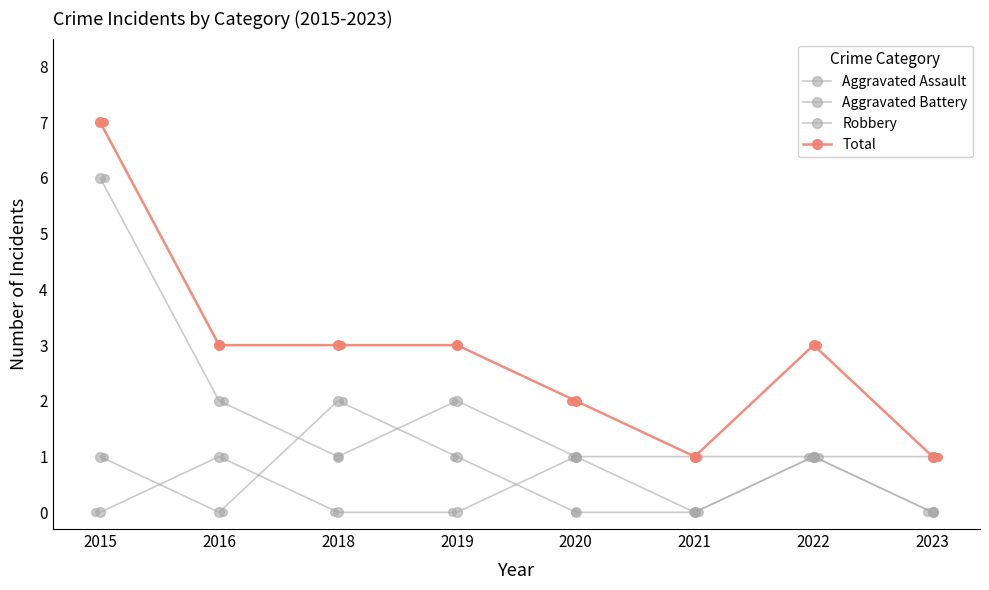

Which series contains the highest Y value?

Total